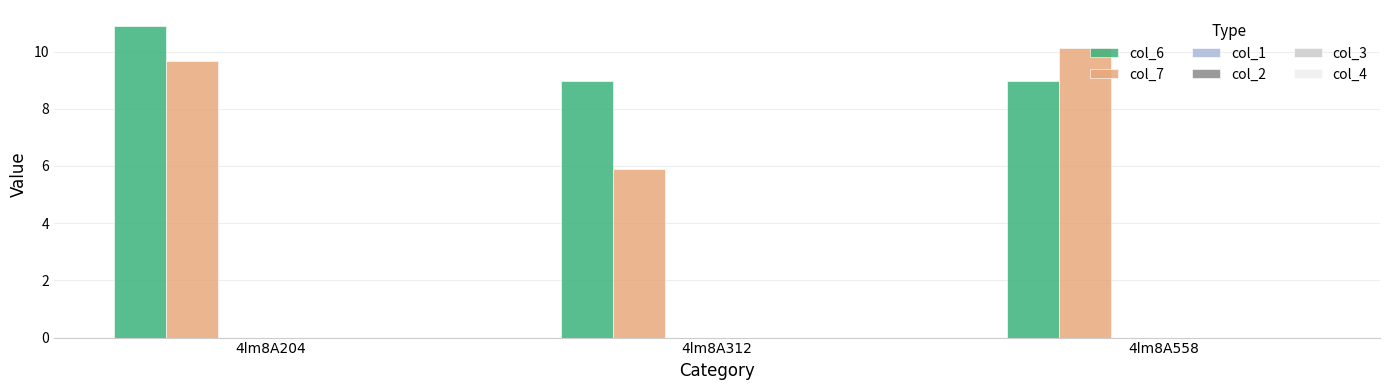

True or false: col_6 has a value of 9.0 at 4lm8A558.

True